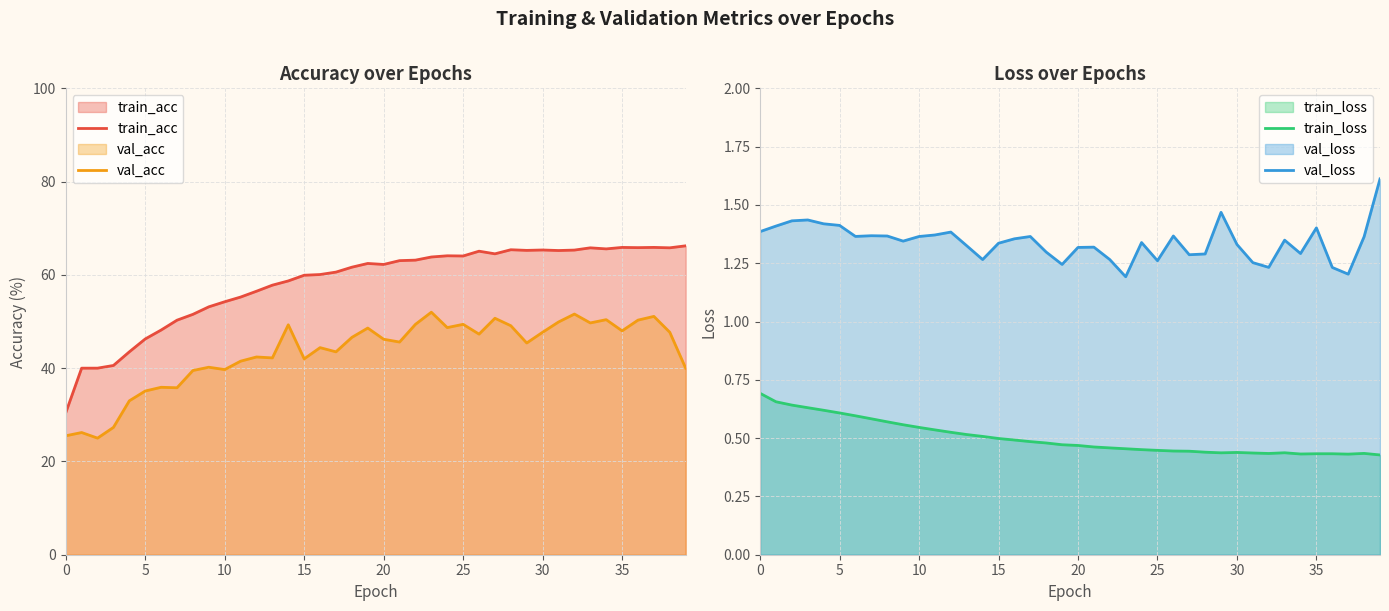

What is the total value across all series at 39?

108.3